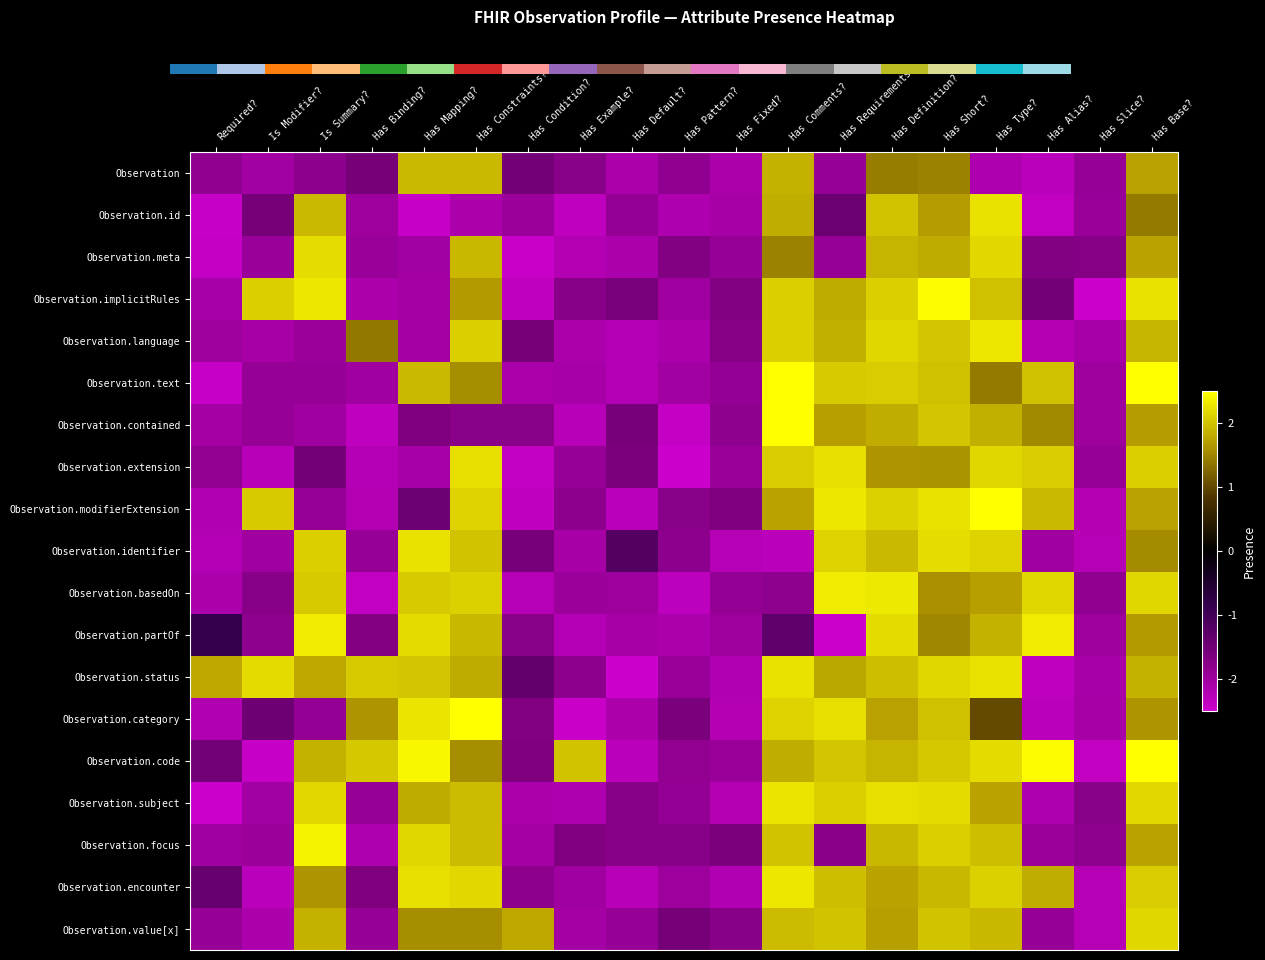

Reading left to right, transcribe all the data shown in this chart.

Observation: Required?=-1.9	Is Modifier?=-2.0	Is Summary?=-1.8	Has Binding?=-1.5	Has Mapping?=1.9	Has Constraints?=1.9	Has Condition?=-1.5	Has Example?=-1.8	Has Default?=-2.1	Has Pattern?=-1.8	Has Fixed?=-2.1	Has Comments?=1.9	Has Requirements?=-1.9	Has Definition?=1.4	Has Short?=1.5	Has Type?=-2.2	Has Alias?=-2.3	Has Slice?=-1.9	Has Base?=1.7
Observation.id: Required?=-2.4	Is Modifier?=-1.6	Is Summary?=1.9	Has Binding?=-2.0	Has Mapping?=-2.4	Has Constraints?=-2.2	Has Condition?=-2.0	Has Example?=-2.3	Has Default?=-1.9	Has Pattern?=-2.2	Has Fixed?=-2.1	Has Comments?=1.8	Has Requirements?=-1.4	Has Definition?=2.0	Has Short?=1.7	Has Type?=2.2	Has Alias?=-2.4	Has Slice?=-1.9	Has Base?=1.4
Observation.meta: Required?=-2.4	Is Modifier?=-1.9	Is Summary?=2.2	Has Binding?=-1.9	Has Mapping?=-2.0	Has Constraints?=1.9	Has Condition?=-2.4	Has Example?=-2.2	Has Default?=-2.1	Has Pattern?=-1.7	Has Fixed?=-1.9	Has Comments?=1.5	Has Requirements?=-1.9	Has Definition?=1.9	Has Short?=1.8	Has Type?=2.2	Has Alias?=-1.7	Has Slice?=-1.7	Has Base?=1.7
Observation.implicitRules: Required?=-2.1	Is Modifier?=2.1	Is Summary?=2.3	Has Binding?=-2.1	Has Mapping?=-2.1	Has Constraints?=1.7	Has Condition?=-2.4	Has Example?=-1.8	Has Default?=-1.6	Has Pattern?=-2.0	Has Fixed?=-1.7	Has Comments?=2.1	Has Requirements?=1.8	Has Definition?=2.1	Has Short?=2.5	Has Type?=2.0	Has Alias?=-1.5	Has Slice?=-2.5	Has Base?=2.2
Observation.language: Required?=-2.0	Is Modifier?=-2.1	Is Summary?=-2.0	Has Binding?=1.4	Has Mapping?=-2.1	Has Constraints?=2.1	Has Condition?=-1.6	Has Example?=-2.2	Has Default?=-2.2	Has Pattern?=-2.2	Has Fixed?=-1.7	Has Comments?=2.1	Has Requirements?=1.8	Has Definition?=2.2	Has Short?=2.0	Has Type?=2.3	Has Alias?=-2.2	Has Slice?=-2.1	Has Base?=1.9
Observation.text: Required?=-2.4	Is Modifier?=-1.9	Is Summary?=-1.9	Has Binding?=-2.0	Has Mapping?=1.9	Has Constraints?=1.6	Has Condition?=-2.1	Has Example?=-2.1	Has Default?=-2.2	Has Pattern?=-2.0	Has Fixed?=-1.9	Has Comments?=2.5	Has Requirements?=2.1	Has Definition?=2.1	Has Short?=2.0	Has Type?=1.4	Has Alias?=2.0	Has Slice?=-2.0	Has Base?=2.5
Observation.contained: Required?=-2.1	Is Modifier?=-1.9	Is Summary?=-2.0	Has Binding?=-2.4	Has Mapping?=-1.7	Has Constraints?=-1.8	Has Condition?=-1.8	Has Example?=-2.3	Has Default?=-1.6	Has Pattern?=-2.4	Has Fixed?=-1.8	Has Comments?=2.5	Has Requirements?=1.7	Has Definition?=1.8	Has Short?=2.0	Has Type?=1.8	Has Alias?=1.5	Has Slice?=-2.0	Has Base?=1.7
Observation.extension: Required?=-1.9	Is Modifier?=-2.3	Is Summary?=-1.5	Has Binding?=-2.2	Has Mapping?=-2.1	Has Constraints?=2.2	Has Condition?=-2.4	Has Example?=-1.9	Has Default?=-1.6	Has Pattern?=-2.5	Has Fixed?=-1.9	Has Comments?=2.1	Has Requirements?=2.2	Has Definition?=1.6	Has Short?=1.6	Has Type?=2.2	Has Alias?=2.1	Has Slice?=-1.9	Has Base?=2.1
Observation.modifierExtension: Required?=-2.2	Is Modifier?=2.1	Is Summary?=-1.9	Has Binding?=-2.2	Has Mapping?=-1.4	Has Constraints?=2.1	Has Condition?=-2.4	Has Example?=-1.8	Has Default?=-2.3	Has Pattern?=-1.8	Has Fixed?=-1.7	Has Comments?=1.8	Has Requirements?=2.3	Has Definition?=2.1	Has Short?=2.2	Has Type?=2.5	Has Alias?=1.9	Has Slice?=-2.2	Has Base?=1.7
Observation.identifier: Required?=-2.2	Is Modifier?=-2.0	Is Summary?=2.1	Has Binding?=-1.9	Has Mapping?=2.2	Has Constraints?=2.0	Has Condition?=-1.6	Has Example?=-2.1	Has Default?=-1.2	Has Pattern?=-1.8	Has Fixed?=-2.3	Has Comments?=-2.3	Has Requirements?=2.1	Has Definition?=1.9	Has Short?=2.2	Has Type?=2.1	Has Alias?=-2.0	Has Slice?=-2.3	Has Base?=1.5
Observation.basedOn: Required?=-2.1	Is Modifier?=-1.7	Is Summary?=2.1	Has Binding?=-2.4	Has Mapping?=2.1	Has Constraints?=2.1	Has Condition?=-2.3	Has Example?=-2.0	Has Default?=-2.0	Has Pattern?=-2.3	Has Fixed?=-1.9	Has Comments?=-1.8	Has Requirements?=2.3	Has Definition?=2.3	Has Short?=1.6	Has Type?=1.7	Has Alias?=2.2	Has Slice?=-1.8	Has Base?=2.2
Observation.partOf: Required?=-0.8	Is Modifier?=-1.8	Is Summary?=2.3	Has Binding?=-1.7	Has Mapping?=2.2	Has Constraints?=1.9	Has Condition?=-1.8	Has Example?=-2.2	Has Default?=-2.1	Has Pattern?=-2.1	Has Fixed?=-2.0	Has Comments?=-1.3	Has Requirements?=-2.5	Has Definition?=2.2	Has Short?=1.5	Has Type?=1.9	Has Alias?=2.3	Has Slice?=-2.0	Has Base?=1.7
Observation.status: Required?=1.8	Is Modifier?=2.2	Is Summary?=1.8	Has Binding?=2.1	Has Mapping?=2.0	Has Constraints?=1.8	Has Condition?=-1.4	Has Example?=-1.8	Has Default?=-2.5	Has Pattern?=-1.9	Has Fixed?=-2.2	Has Comments?=2.3	Has Requirements?=1.8	Has Definition?=2.0	Has Short?=2.2	Has Type?=2.3	Has Alias?=-2.4	Has Slice?=-2.1	Has Base?=1.9
Observation.category: Required?=-2.2	Is Modifier?=-1.5	Is Summary?=-1.9	Has Binding?=1.6	Has Mapping?=2.3	Has Constraints?=2.5	Has Condition?=-1.7	Has Example?=-2.5	Has Default?=-2.1	Has Pattern?=-1.6	Has Fixed?=-2.2	Has Comments?=2.1	Has Requirements?=2.2	Has Definition?=1.7	Has Short?=2.0	Has Type?=1.0	Has Alias?=-2.3	Has Slice?=-2.1	Has Base?=1.6
Observation.code: Required?=-1.5	Is Modifier?=-2.4	Is Summary?=1.9	Has Binding?=2.0	Has Mapping?=2.4	Has Constraints?=1.6	Has Condition?=-1.7	Has Example?=2.0	Has Default?=-2.3	Has Pattern?=-1.9	Has Fixed?=-1.9	Has Comments?=1.8	Has Requirements?=2.0	Has Definition?=1.9	Has Short?=2.0	Has Type?=2.2	Has Alias?=2.5	Has Slice?=-2.4	Has Base?=2.5
Observation.subject: Required?=-2.5	Is Modifier?=-2.0	Is Summary?=2.2	Has Binding?=-1.9	Has Mapping?=1.8	Has Constraints?=1.9	Has Condition?=-2.1	Has Example?=-2.2	Has Default?=-1.7	Has Pattern?=-1.9	Has Fixed?=-2.2	Has Comments?=2.3	Has Requirements?=2.1	Has Definition?=2.2	Has Short?=2.2	Has Type?=1.8	Has Alias?=-2.2	Has Slice?=-1.8	Has Base?=2.2
Observation.focus: Required?=-2.0	Is Modifier?=-2.0	Is Summary?=2.4	Has Binding?=-2.2	Has Mapping?=2.2	Has Constraints?=1.9	Has Condition?=-2.1	Has Example?=-1.7	Has Default?=-1.8	Has Pattern?=-1.8	Has Fixed?=-1.6	Has Comments?=2.0	Has Requirements?=-1.8	Has Definition?=1.9	Has Short?=2.1	Has Type?=2.0	Has Alias?=-2.0	Has Slice?=-1.8	Has Base?=1.8
Observation.encounter: Required?=-1.4	Is Modifier?=-2.3	Is Summary?=1.6	Has Binding?=-1.7	Has Mapping?=2.2	Has Constraints?=2.2	Has Condition?=-1.8	Has Example?=-2.0	Has Default?=-2.3	Has Pattern?=-2.0	Has Fixed?=-2.2	Has Comments?=2.3	Has Requirements?=2.0	Has Definition?=1.8	Has Short?=1.9	Has Type?=2.1	Has Alias?=1.8	Has Slice?=-2.2	Has Base?=2.1
Observation.value[x]: Required?=-1.9	Is Modifier?=-2.2	Is Summary?=1.9	Has Binding?=-1.9	Has Mapping?=1.6	Has Constraints?=1.6	Has Condition?=1.8	Has Example?=-2.1	Has Default?=-1.9	Has Pattern?=-1.6	Has Fixed?=-1.7	Has Comments?=2.0	Has Requirements?=2.0	Has Definition?=1.7	Has Short?=2.0	Has Type?=1.9	Has Alias?=-1.9	Has Slice?=-2.2	Has Base?=2.2